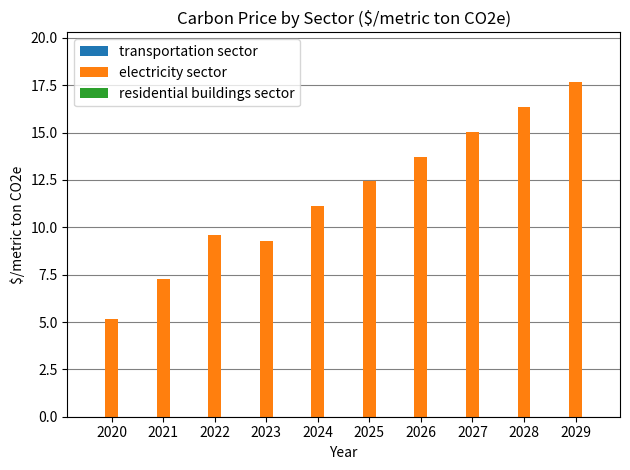

What is the value of the 7th bar from the left?

13.7